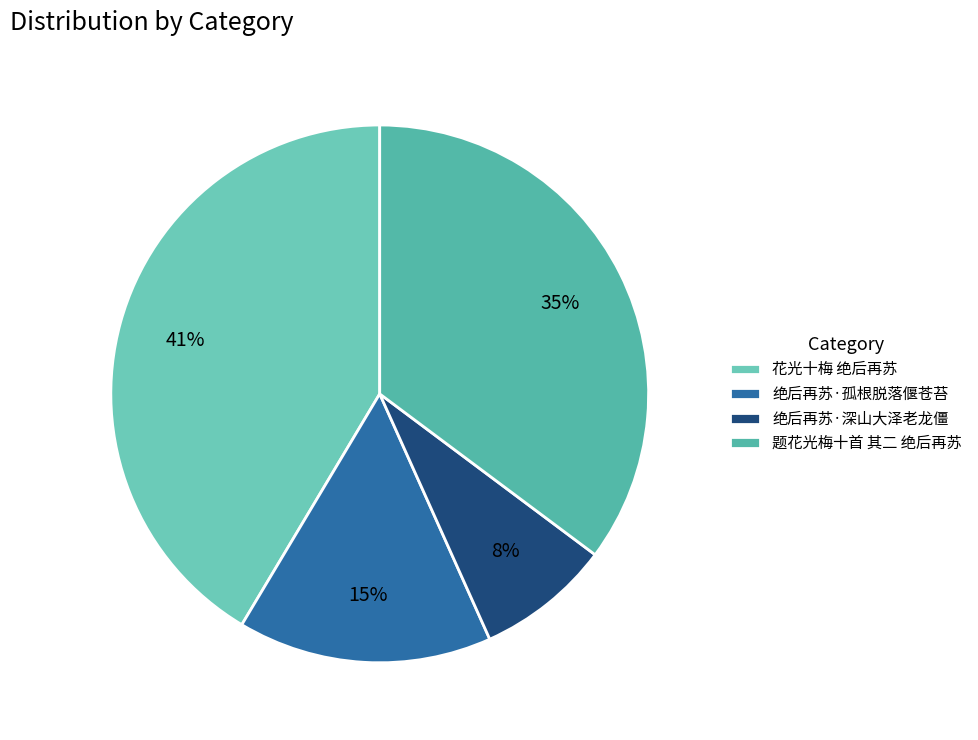

Rank the categories by value from highest to lowest.

花光十梅 绝后再苏, 题花光梅十首 其二 绝后再苏, 绝后再苏·孤根脱落偃苍苔, 绝后再苏·深山大泽老龙僵